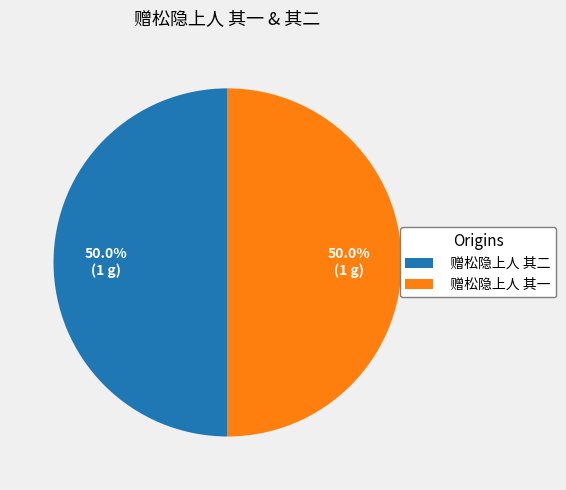

The 赠松隐上人 其一 slice represents 50% of the pie. True or false?

True